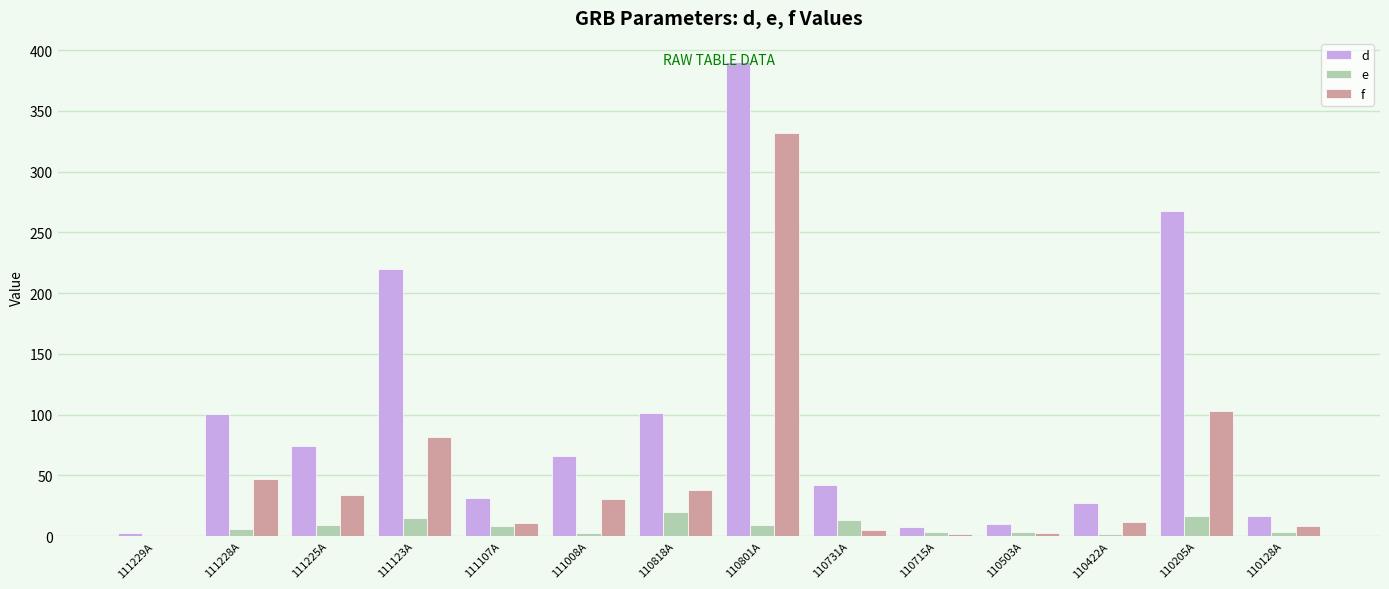

What is the maximum value for f?

331.7